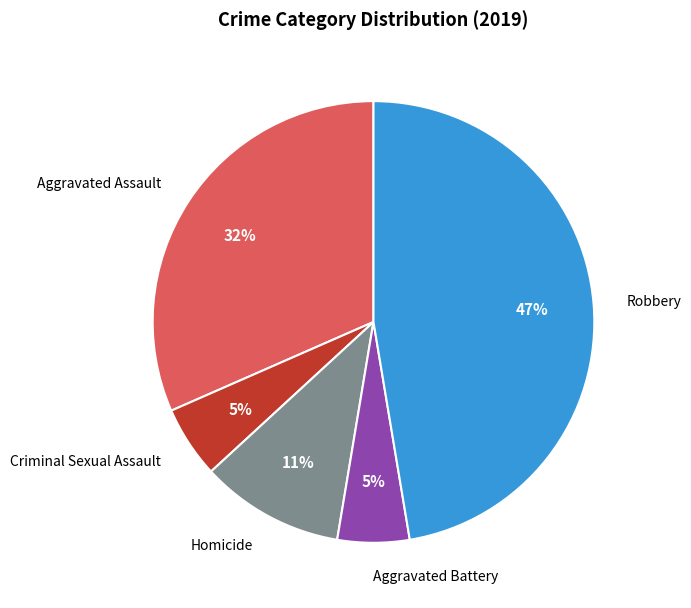

Is it true that Homicide is 24% of the pie?

False